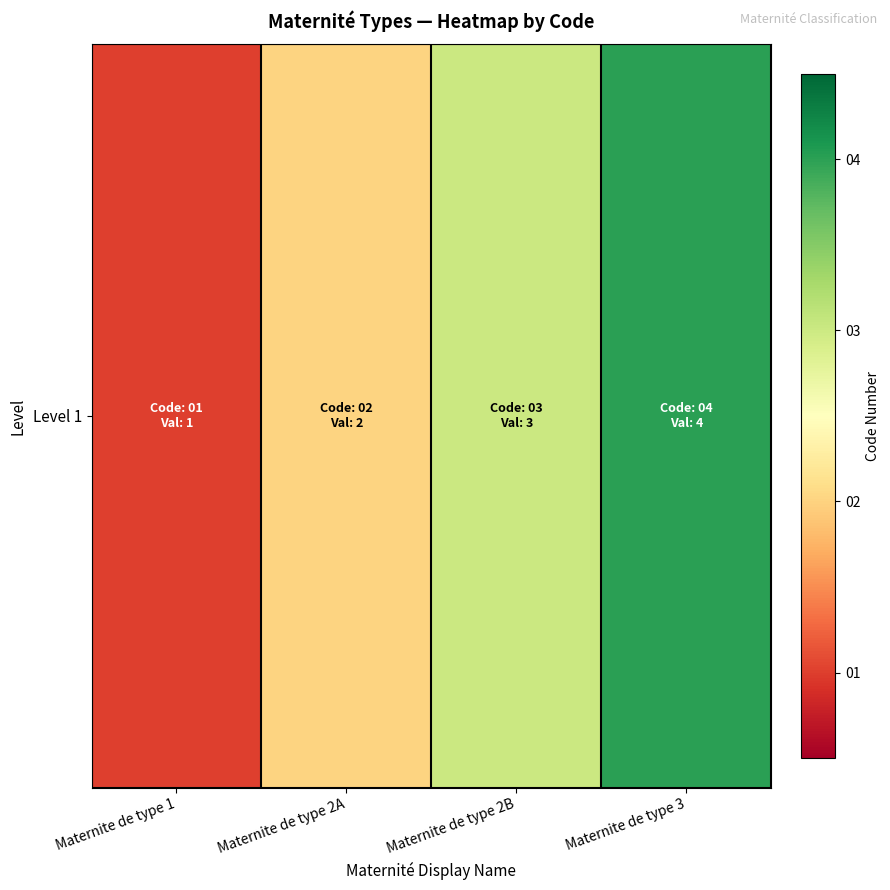

Between Maternite de type 2A and Maternite de type 1, which is larger?

Maternite de type 2A